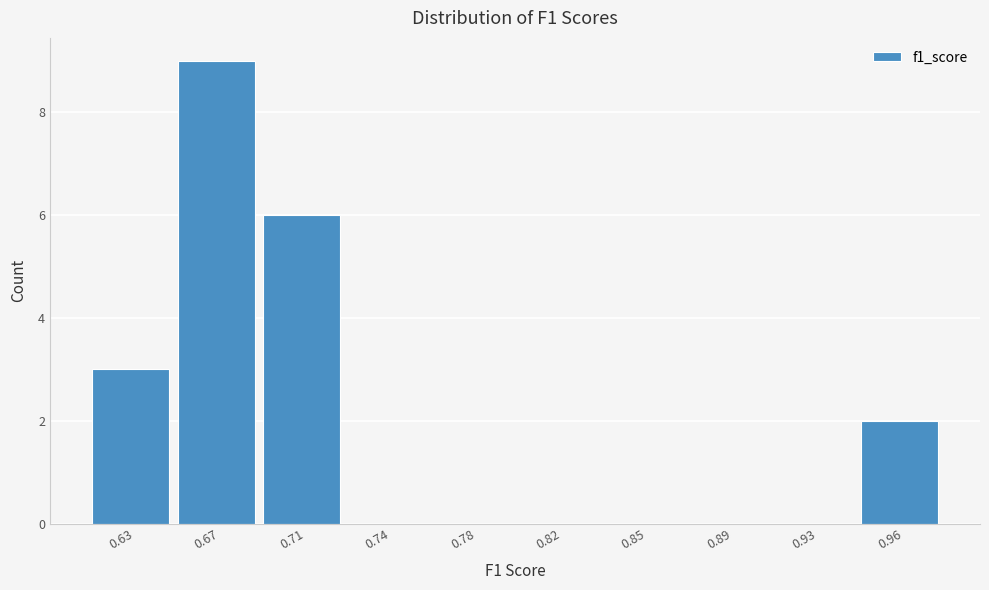

Reading right to left, transcribe all the data shown in this chart.

0.96=2	0.93=0	0.89=0	0.85=0	0.82=0	0.78=0	0.74=0	0.71=6	0.67=9	0.63=3